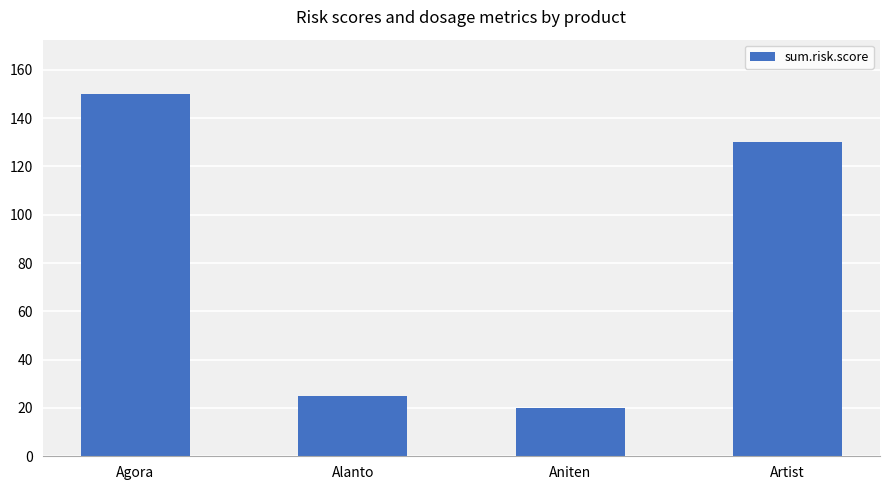

Rank the categories by value from lowest to highest.

Aniten, Alanto, Artist, Agora